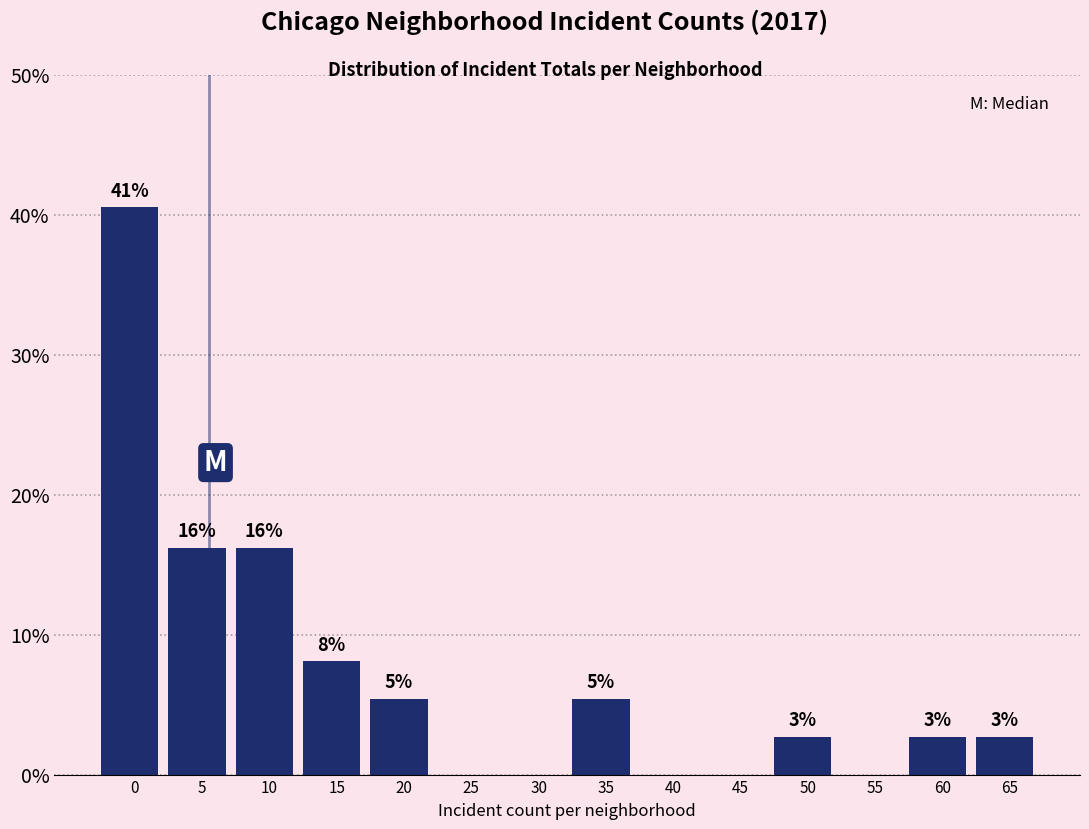

Are the bars horizontal?

No